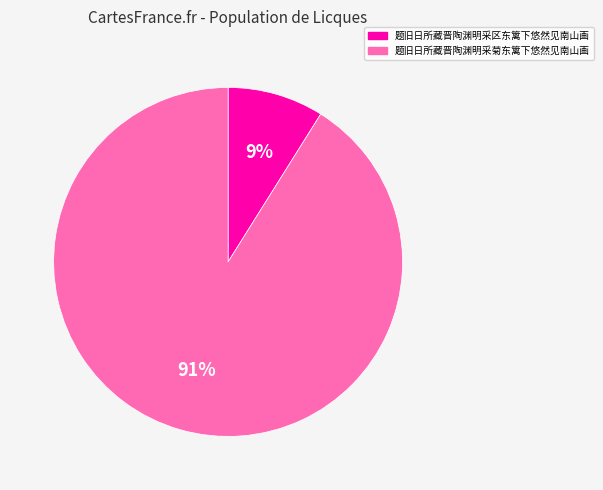

Which has a higher value, 题旧日所藏晋陶渊明采区东篱下悠然见南山画 or 题旧日所藏晋陶渊明采菊东篱下悠然见南山画?

题旧日所藏晋陶渊明采菊东篱下悠然见南山画